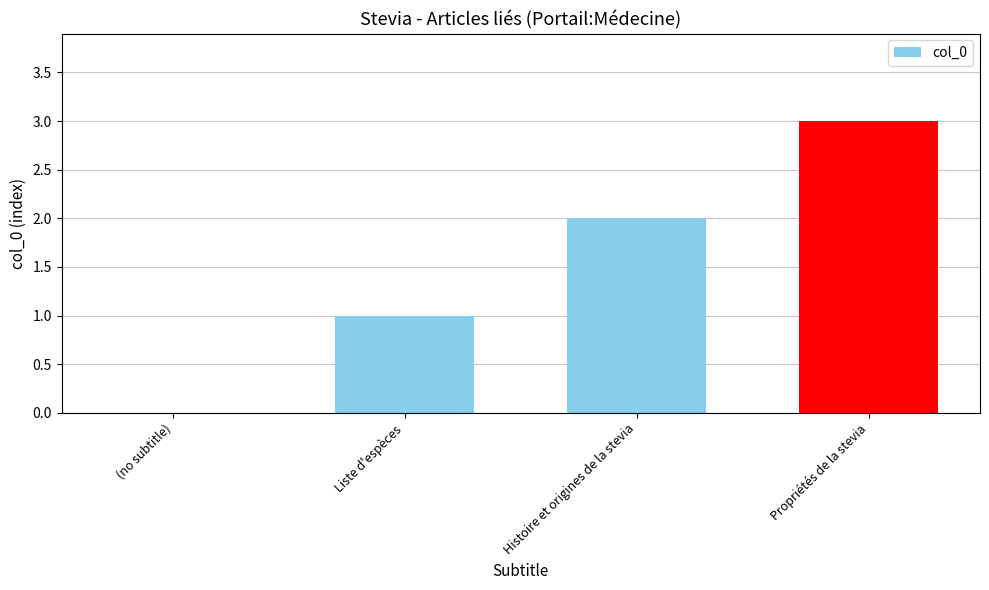

How many values are between 1 and 3?

3